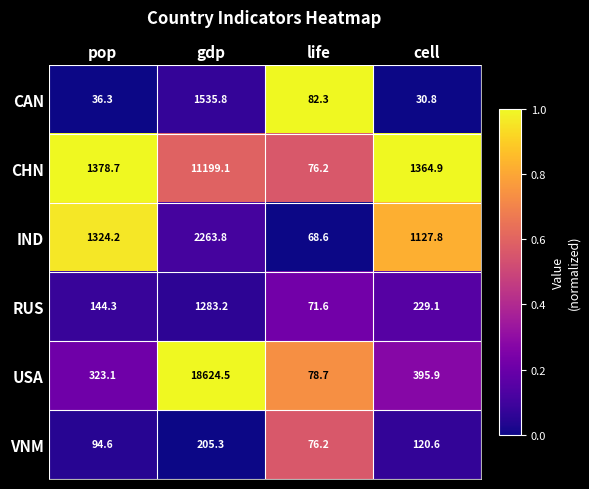

The value of VNM at cell is 27.1. True or false?

False